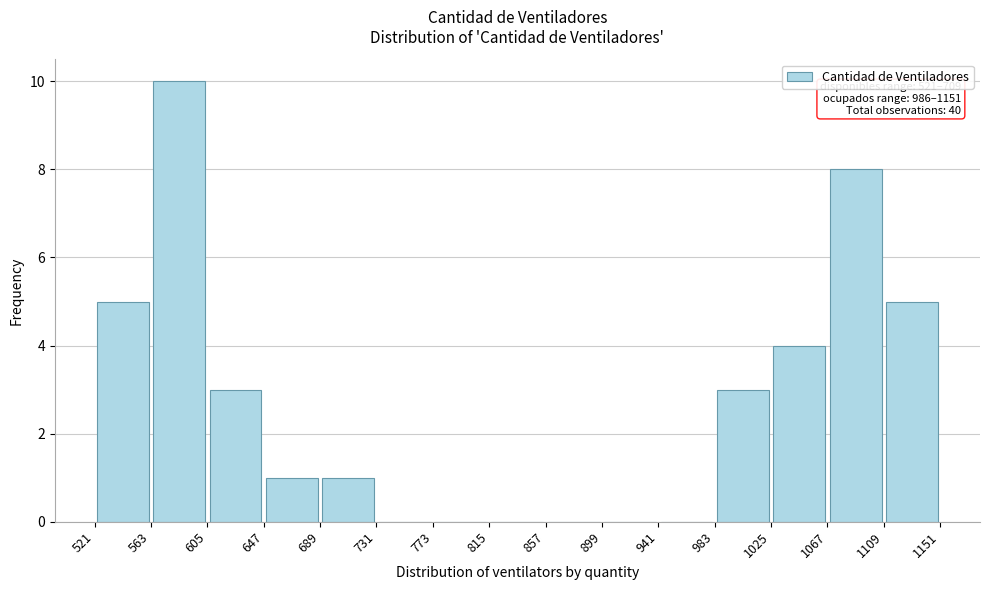

Which range on the x-axis has the tallest bar?

563 to 605